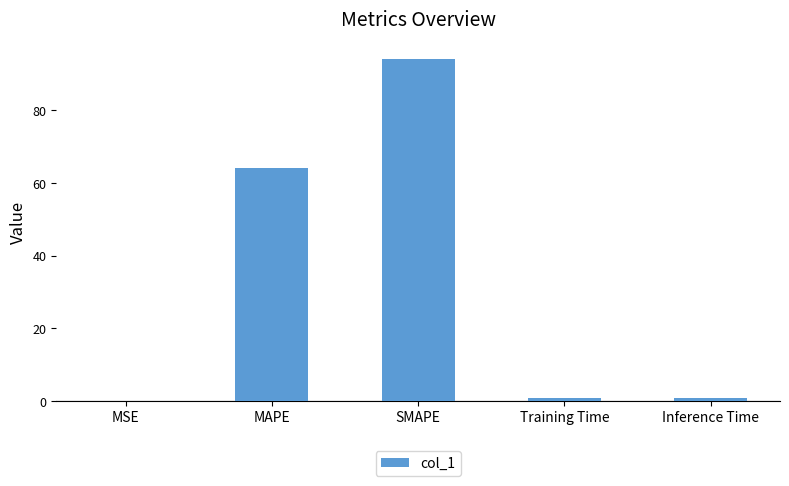

The chart shows a value of 94.1 at SMAPE. True or false?

True